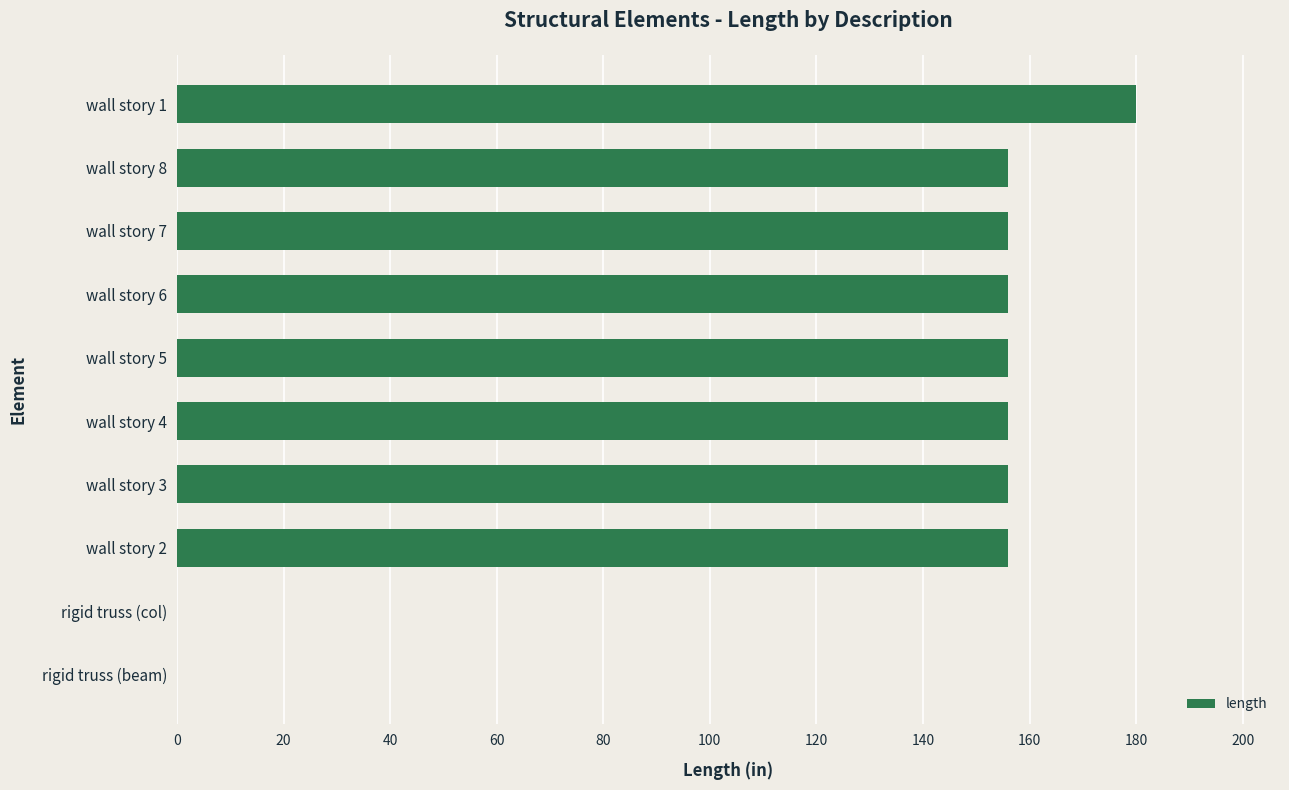

What is the sum of all values?

1272